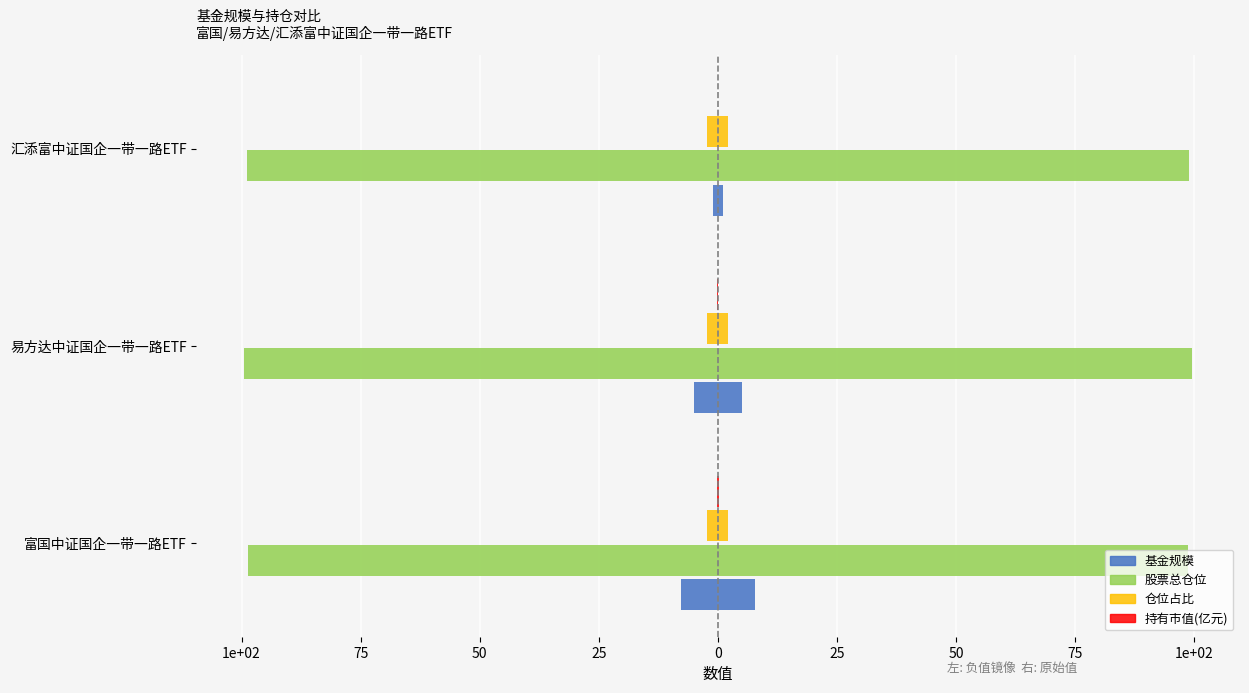

How many groups of bars are there?

3